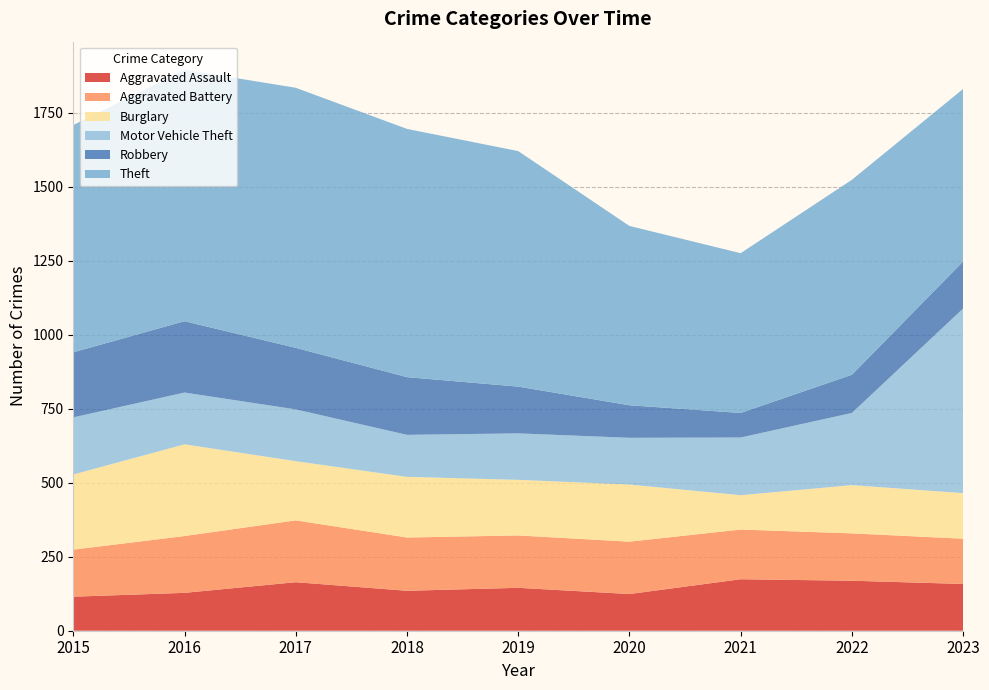

Reading left to right, extract all data points from this chart.

Aggravated Assault: 2015=115	2016=128	2017=164	2018=135	2019=145	2020=124	2021=174	2022=169	2023=158
Aggravated Battery: 2015=159	2016=192	2017=209	2018=180	2019=177	2020=177	2021=168	2022=160	2023=153
Burglary: 2015=254	2016=310	2017=200	2018=205	2019=188	2020=193	2021=116	2022=163	2023=154
Motor Vehicle Theft: 2015=193	2016=175	2017=175	2018=142	2019=157	2020=158	2021=195	2022=244	2023=624
Robbery: 2015=220	2016=241	2017=208	2018=195	2019=158	2020=110	2021=83	2022=129	2023=159
Theft: 2015=768	2016=850	2017=879	2018=839	2019=796	2020=606	2021=540	2022=659	2023=583